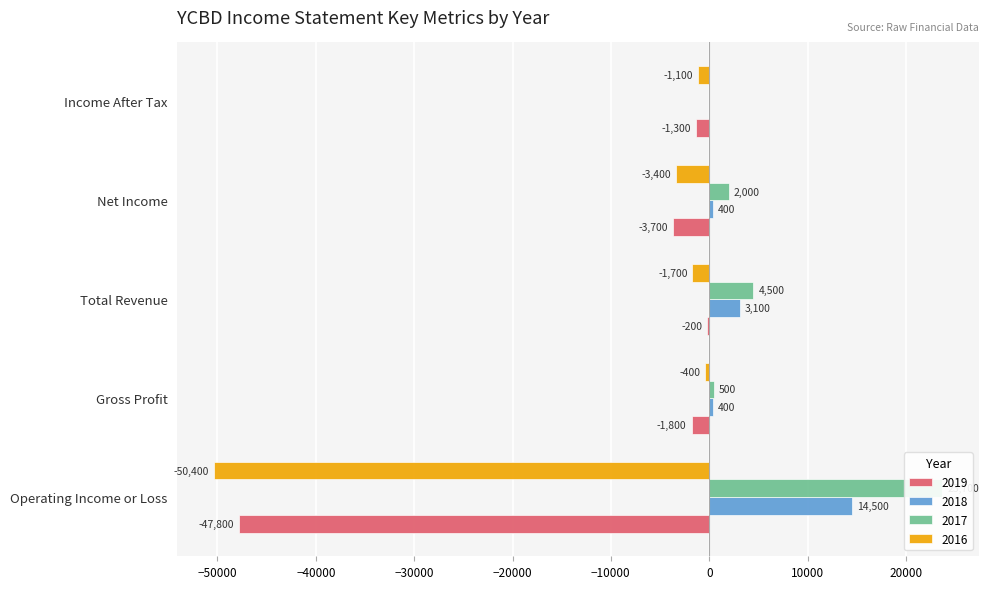

What is the average value of the 2018 series?

3680